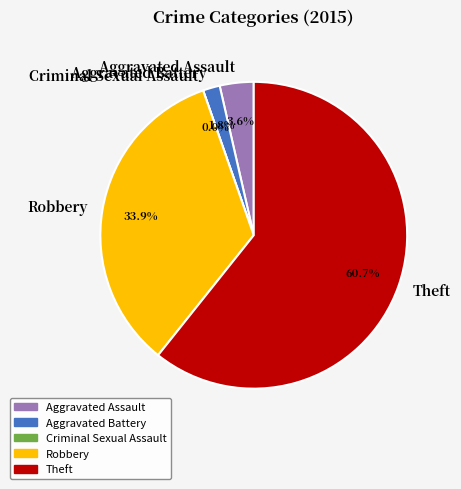

Is there a majority slice in this chart?

Yes